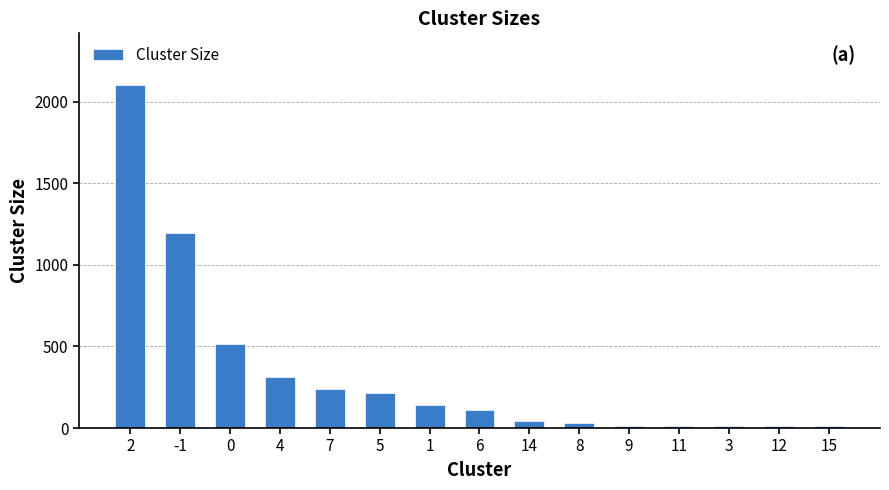

What is the average value?

331